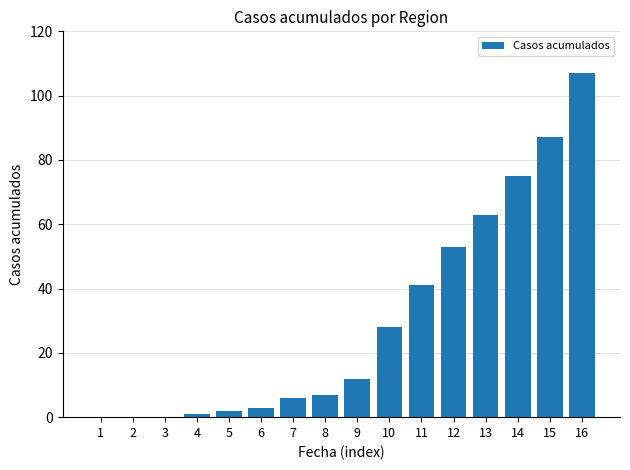

What is the sum of all values?

485